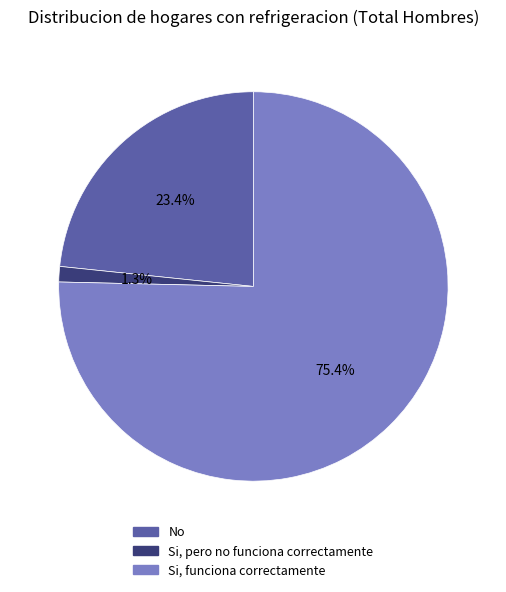

To the nearest percent, what portion does Si, pero no funciona correctamente represent?

1%